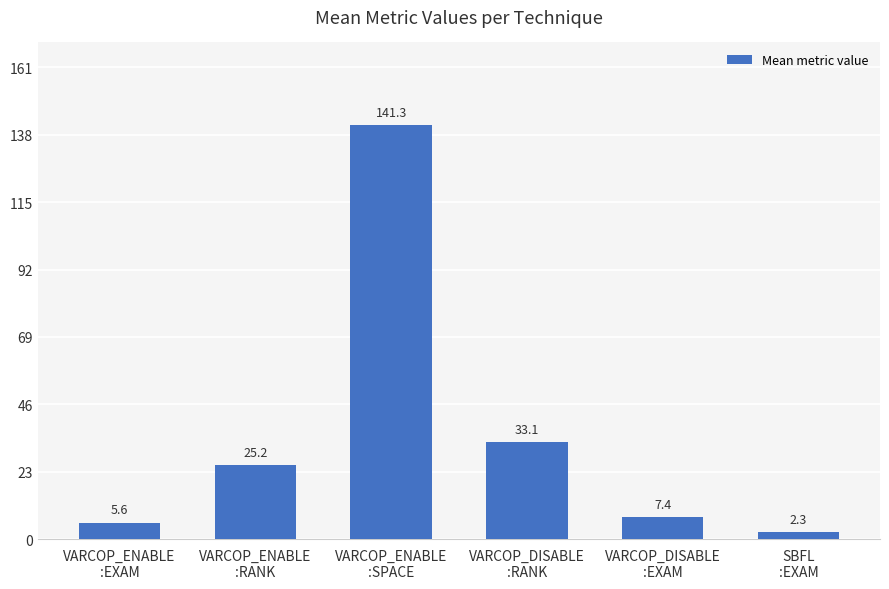

Reading left to right, transcribe all the data shown in this chart.

5.6	25.2	141.3	33.1	7.4	2.3